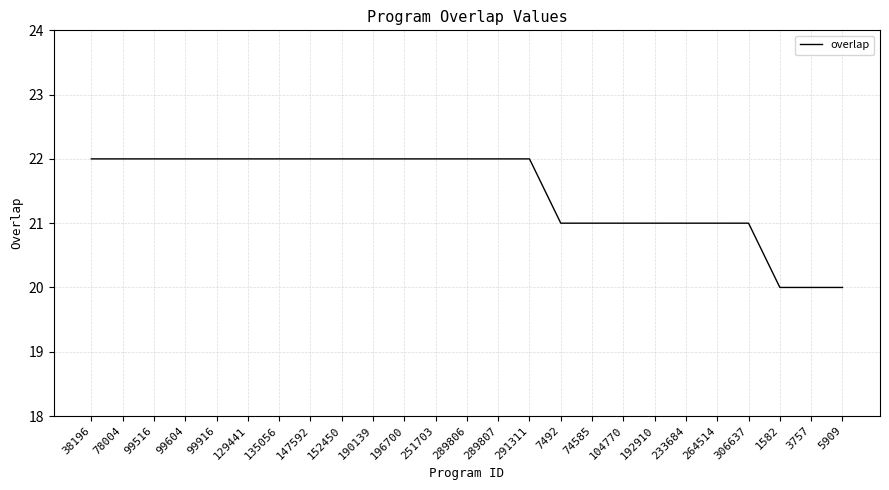

Approximately how many times larger is the value at 38196 compared to 291311?

1.0